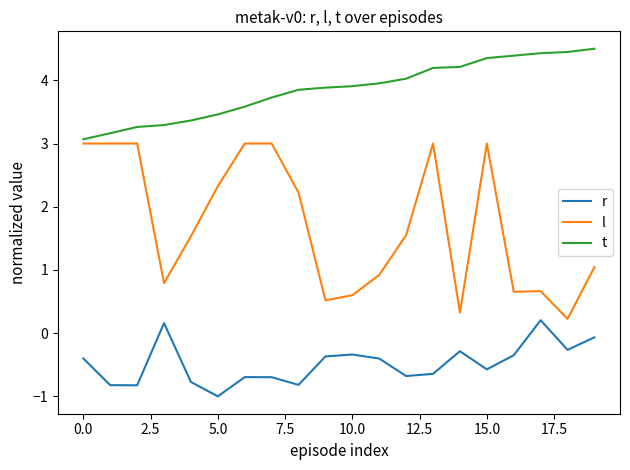

Which series has the largest total across all categories?

t